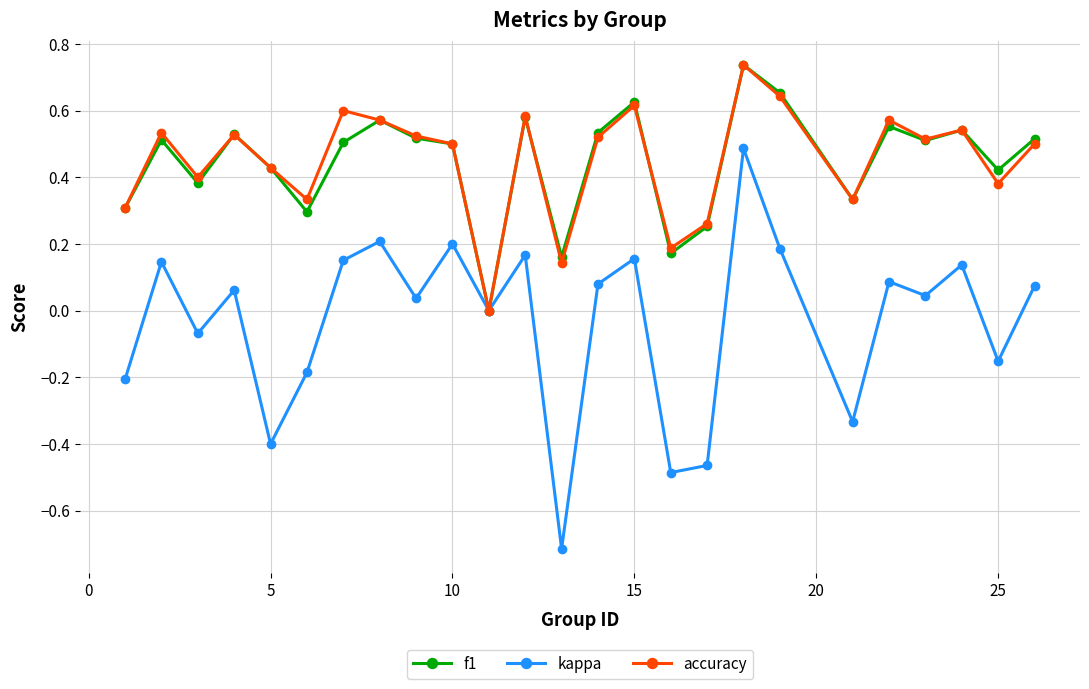

Which series has the largest range (max minus min)?

kappa